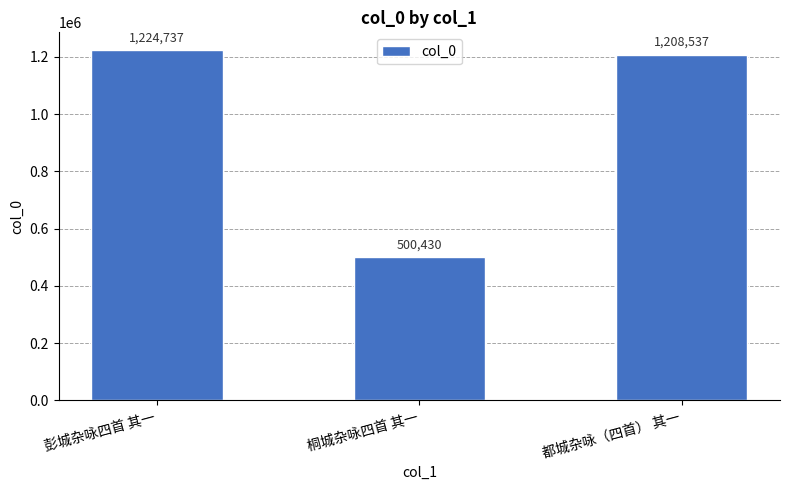

Reading left to right, transcribe all the data shown in this chart.

1224737	500430	1208537